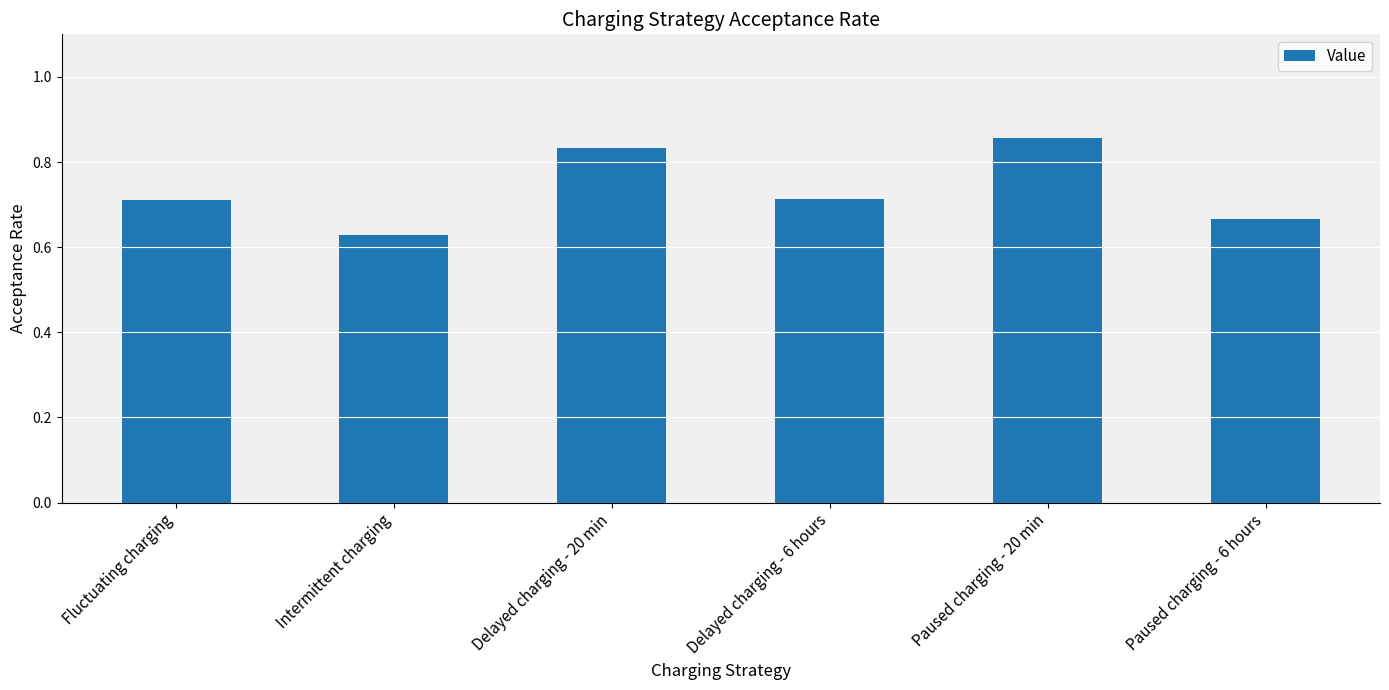

Where is the data nearest to the value 0?

Intermittent charging